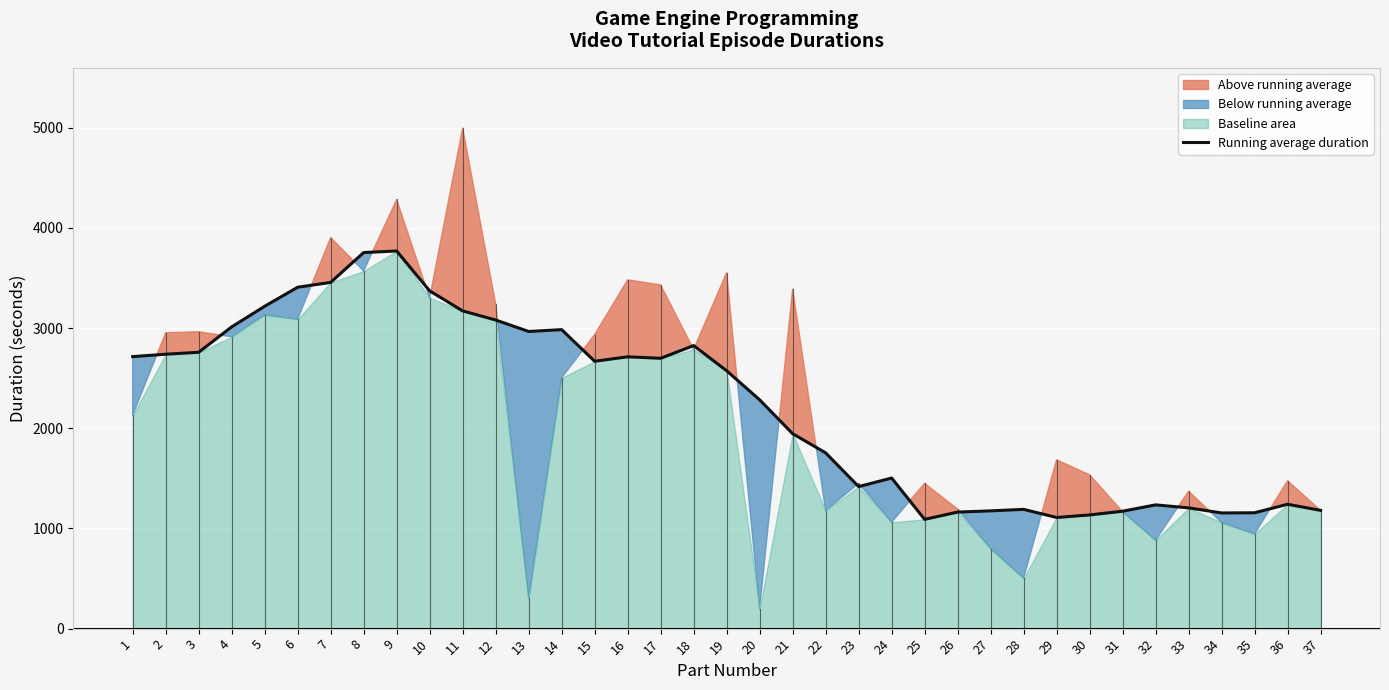

Is it true that the value at 16 is 1844.4?

False